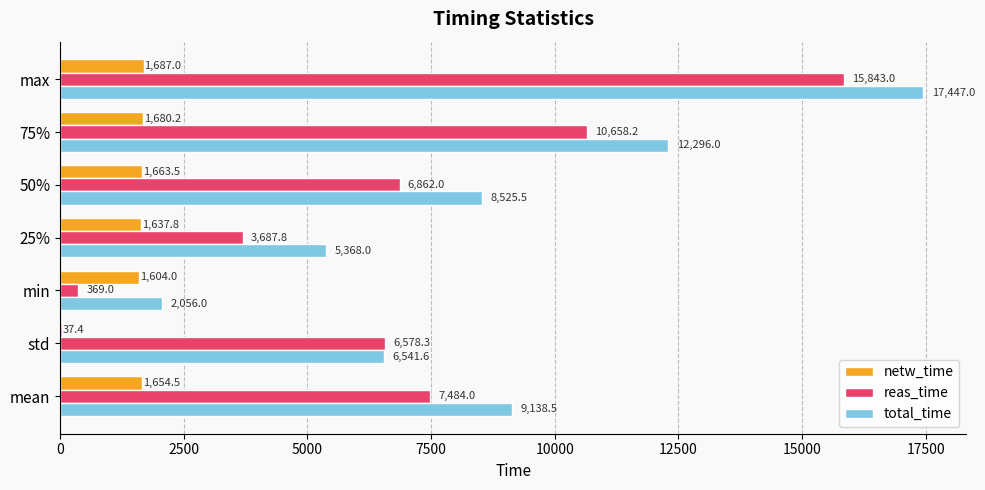

At which label does total_time reach its peak?

max